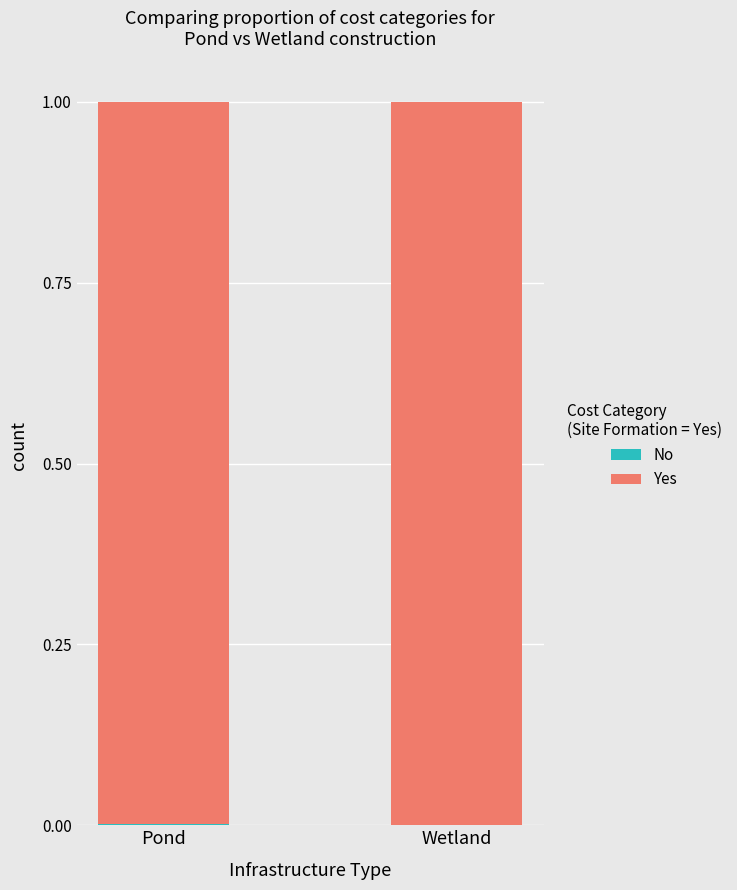

Which series has the largest range (max minus min)?

Yes